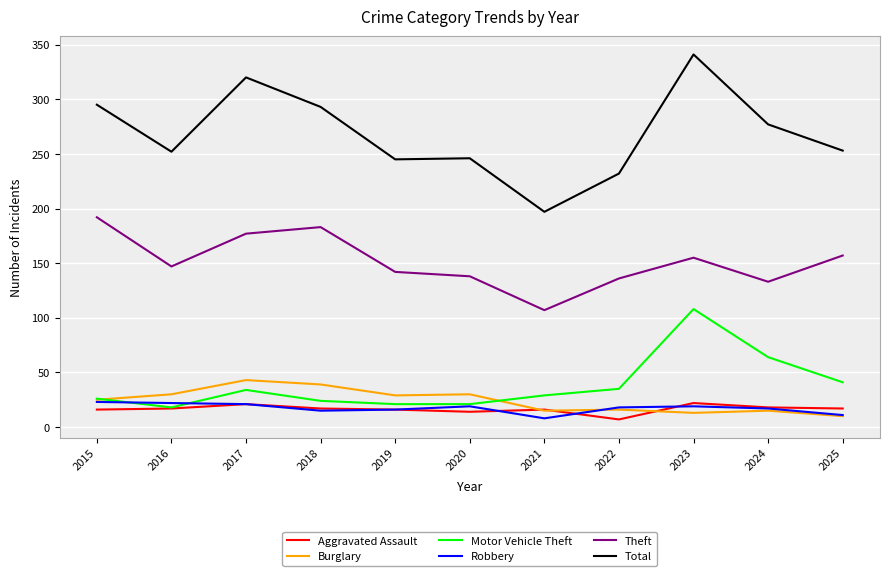

Rank the series at 2023 from highest to lowest value.

Total, Theft, Motor Vehicle Theft, Aggravated Assault, Robbery, Burglary